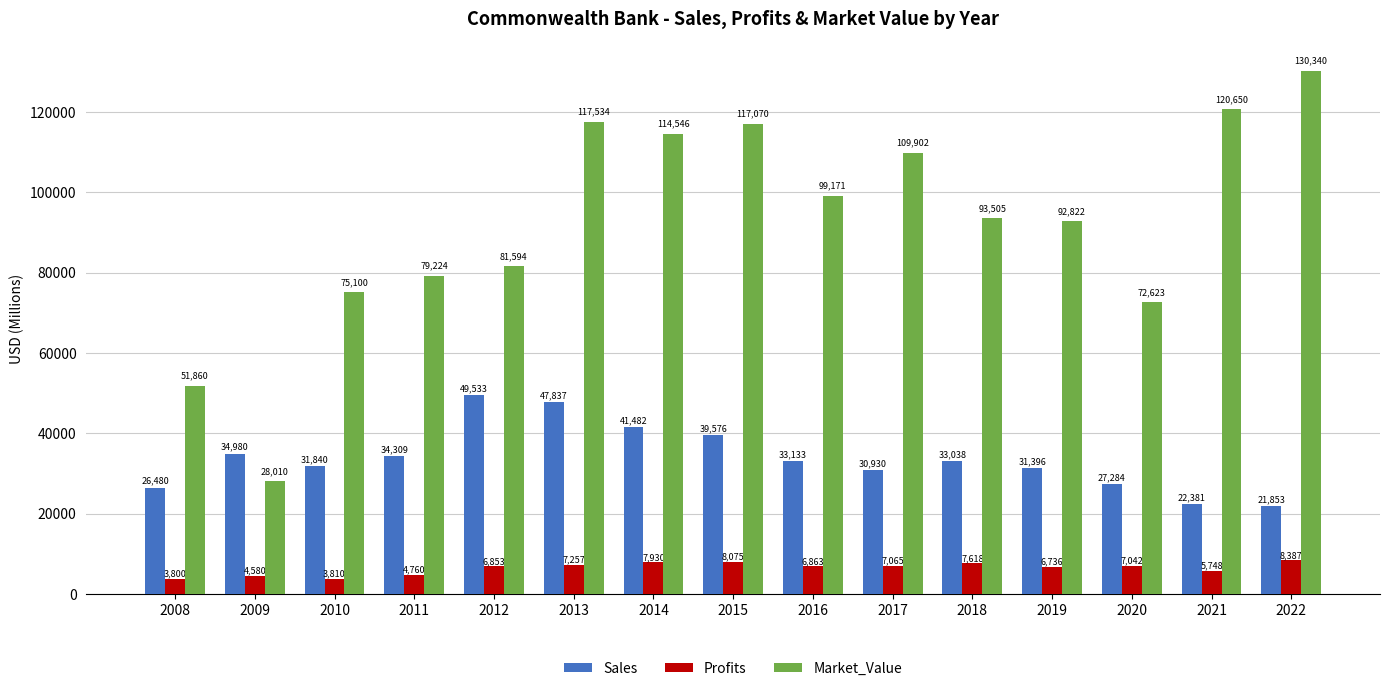

At how many categories does at least one series exceed 19847?

15